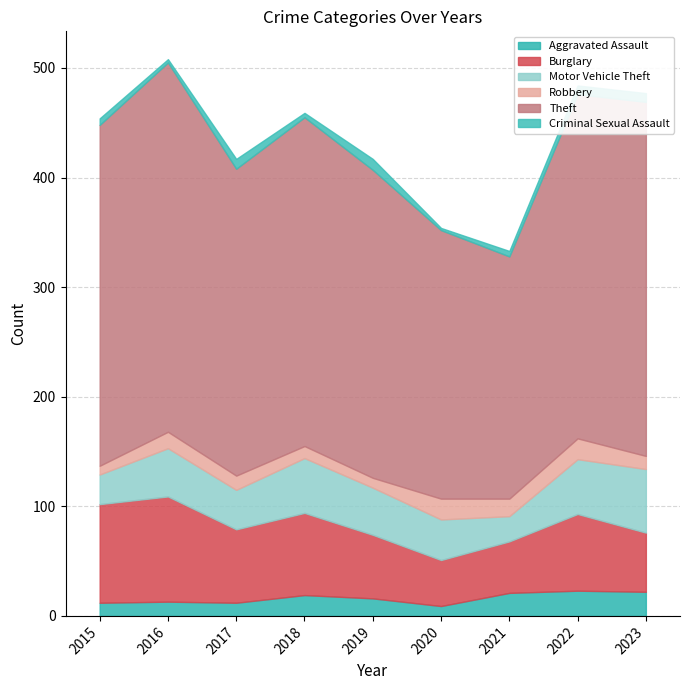

Does the chart display data point markers on the line(s)?

No